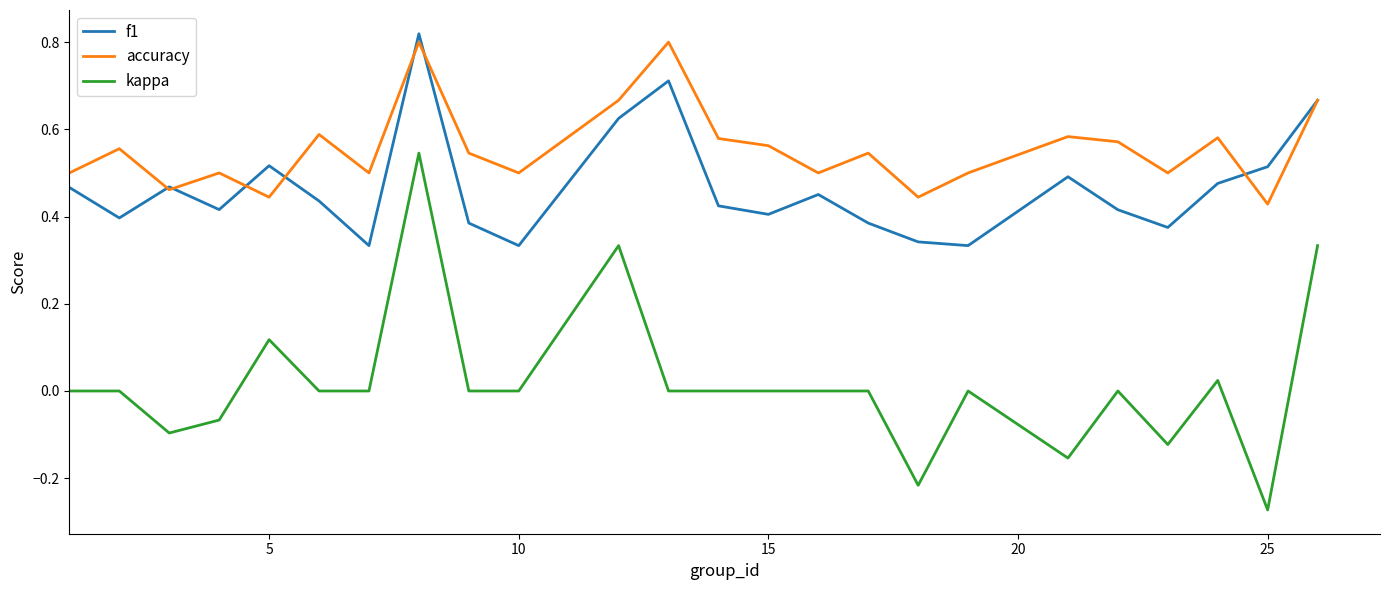

Which series has the widest spread of values?

kappa